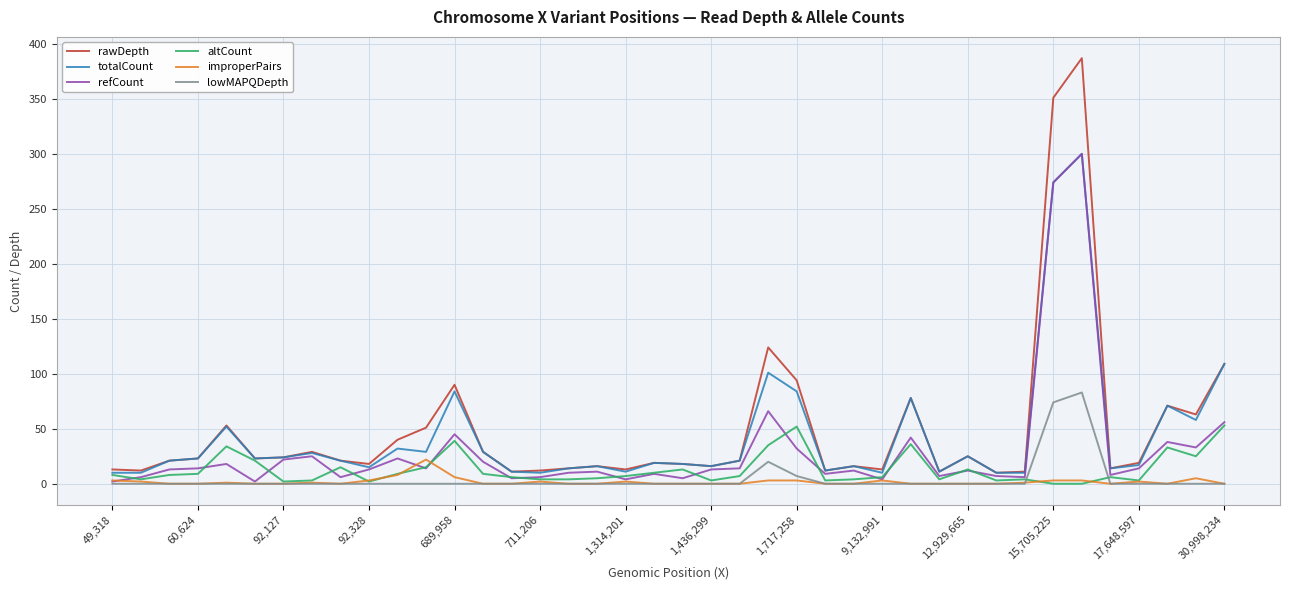

What is the maximum value for lowMAPQDepth?

83